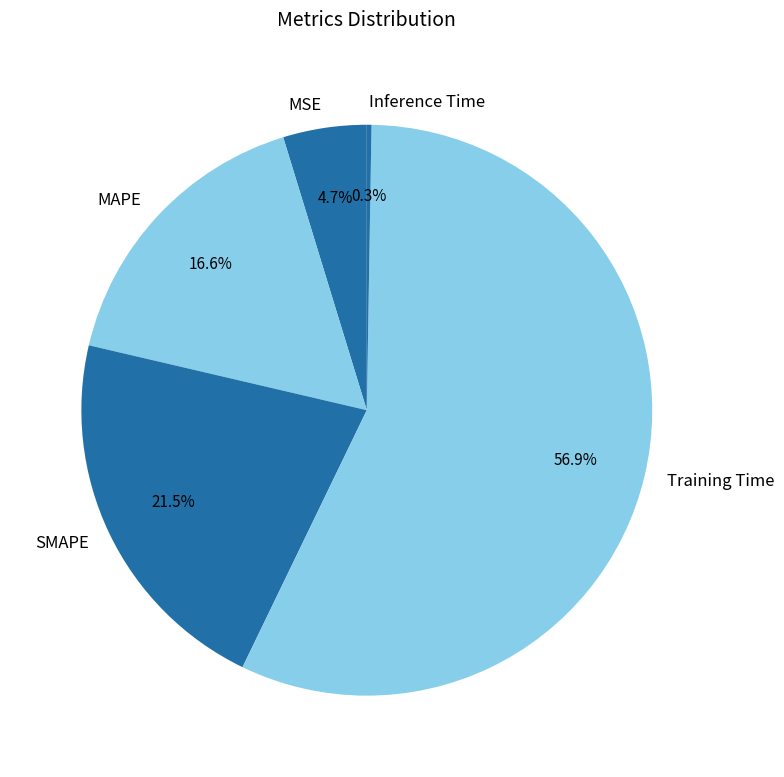

Which has a higher value, MSE or MAPE?

MAPE